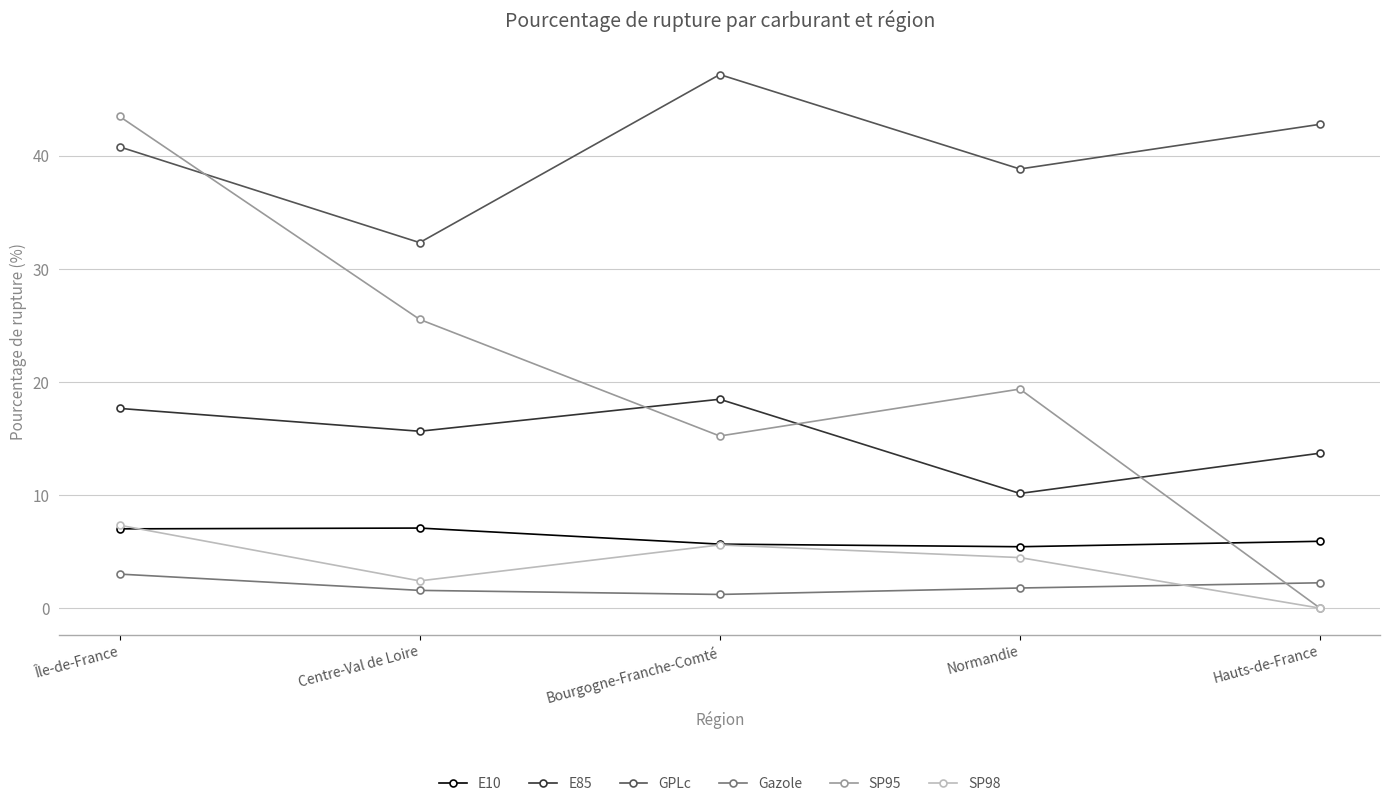

How many interior local valleys does the Gazole series have?

1